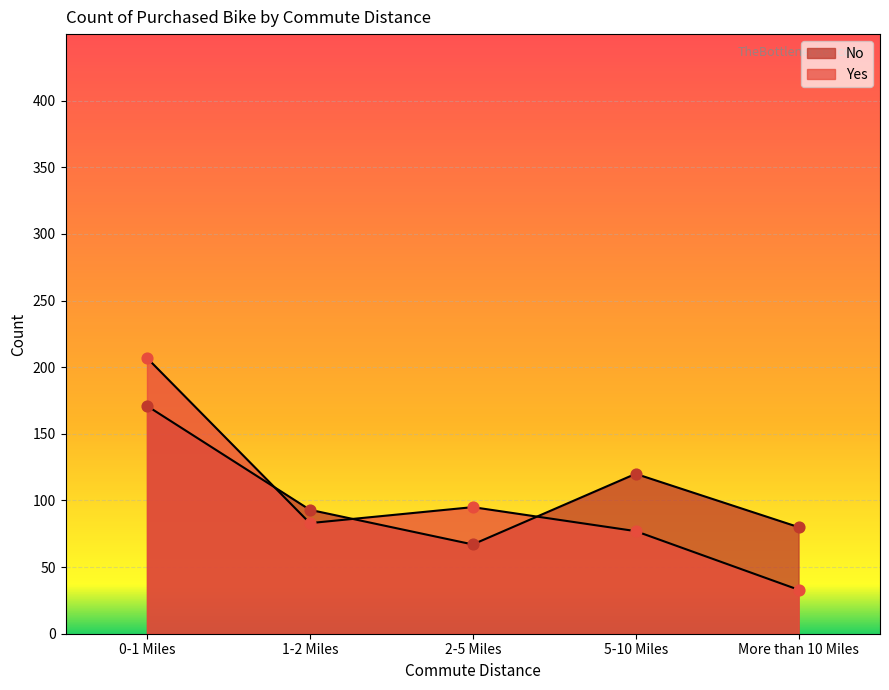

What is the total value across all series at 0-1 Miles?

378